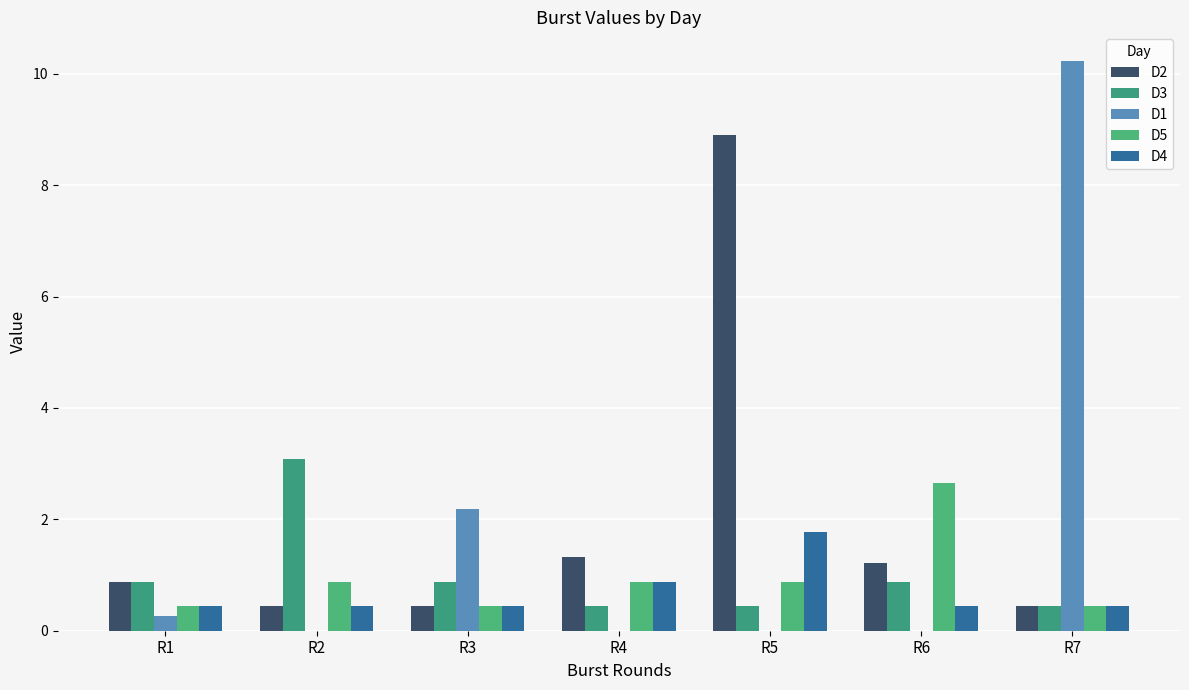

How many categories are shown in the chart?

7